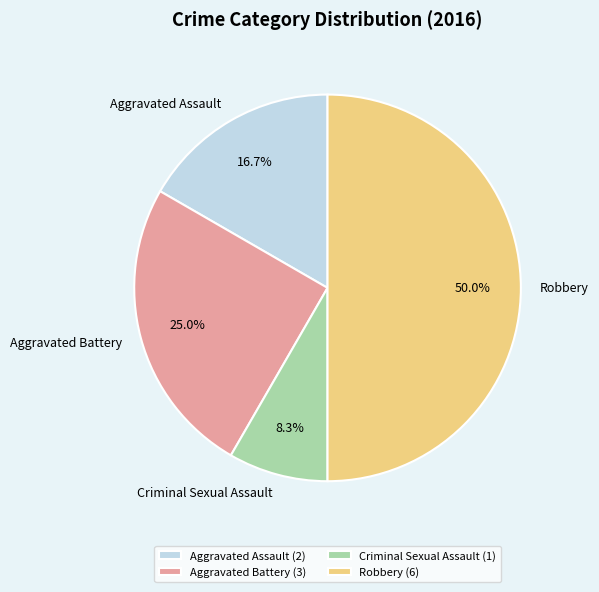

To the nearest percent, what is the difference between the largest and smallest slice percentages?

42%